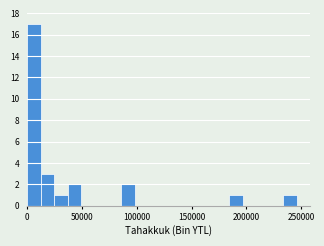

Read against the x-axis, roughly where is the centre of the tallest bar?

5000